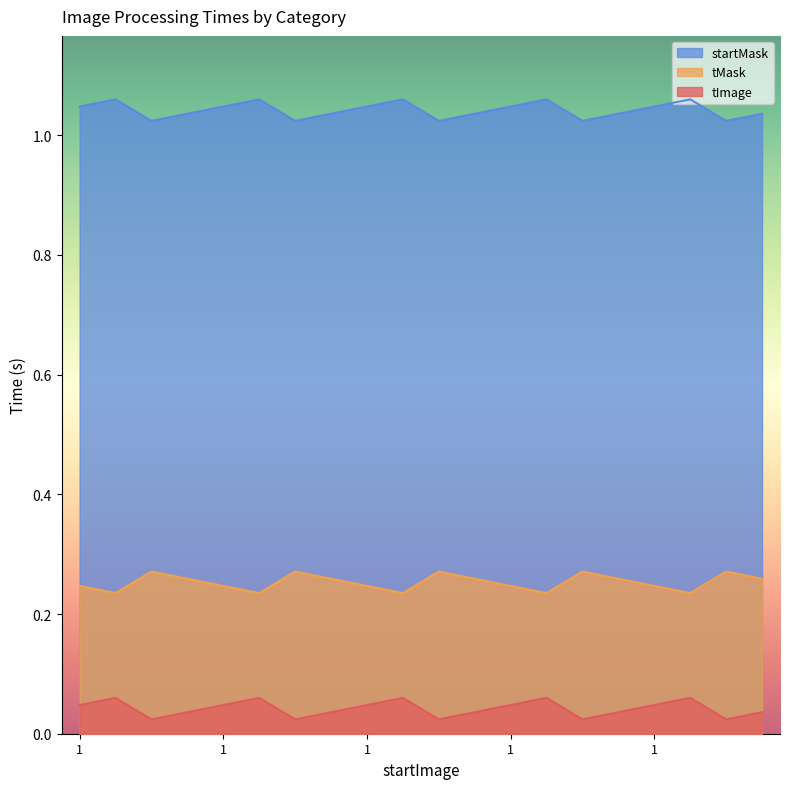

True or false: startMask and tImage cross at least once.

False